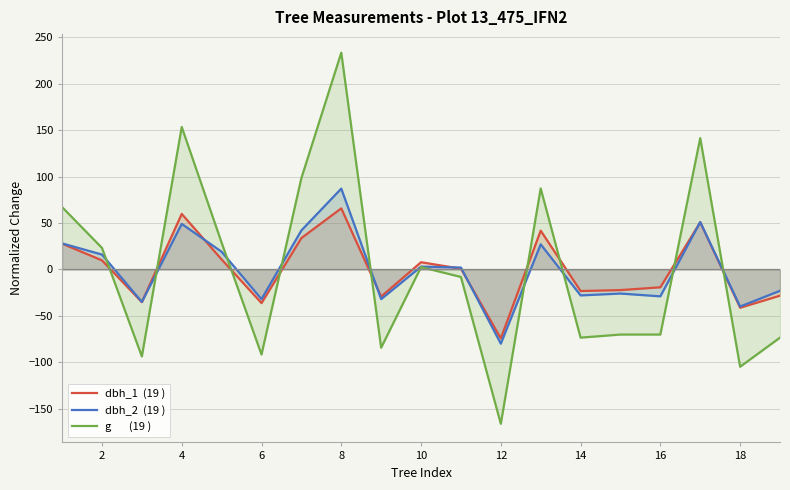

What are all the series names shown in the legend?

dbh_1  (19 ), dbh_2  (19 ), g       (19 )